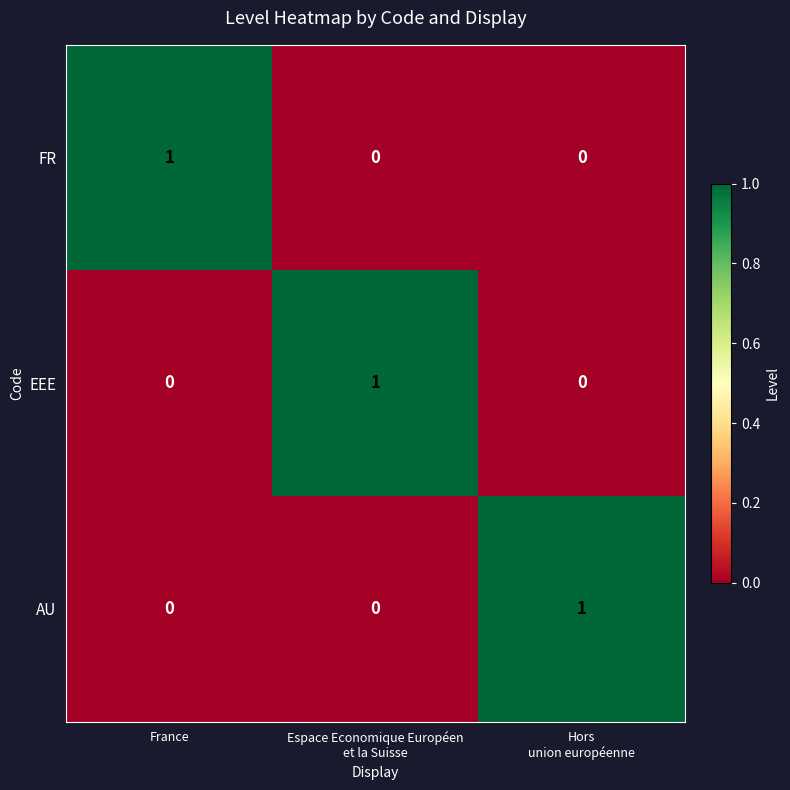

Reading left to right, list all the values displayed in this chart.

FR: 1	0	0
EEE: 0	1	0
AU: 0	0	1